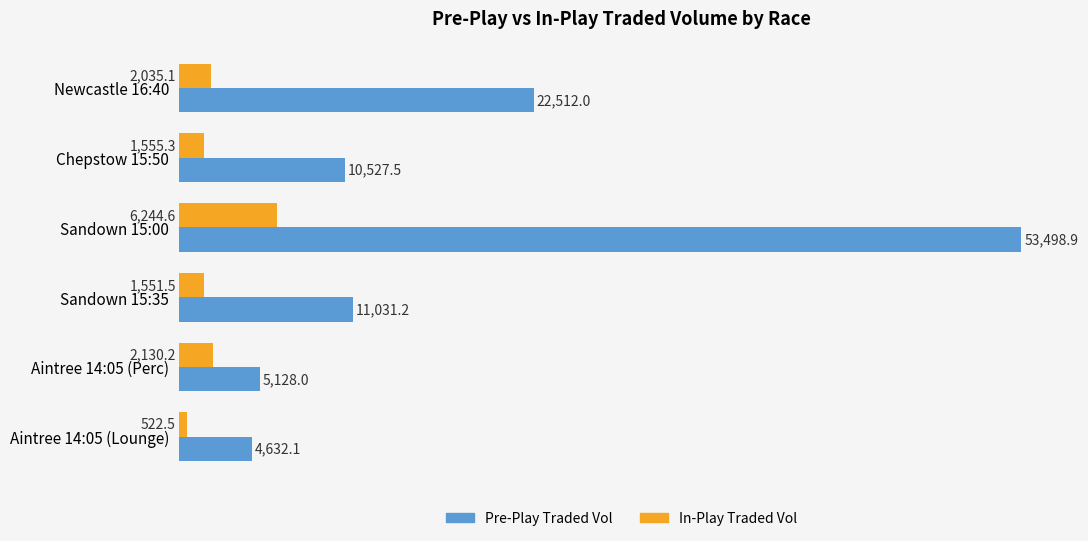

Count the number of categories in the chart.

6